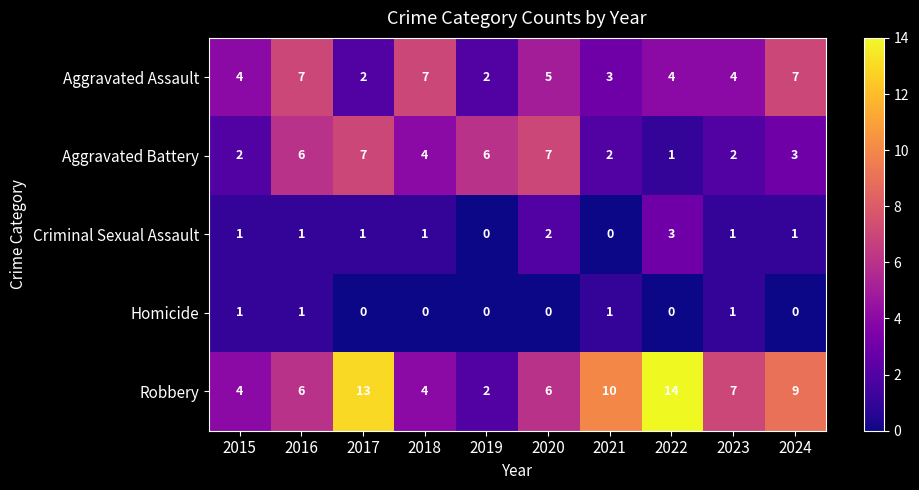

At how many categories does at least one series exceed 2?

10